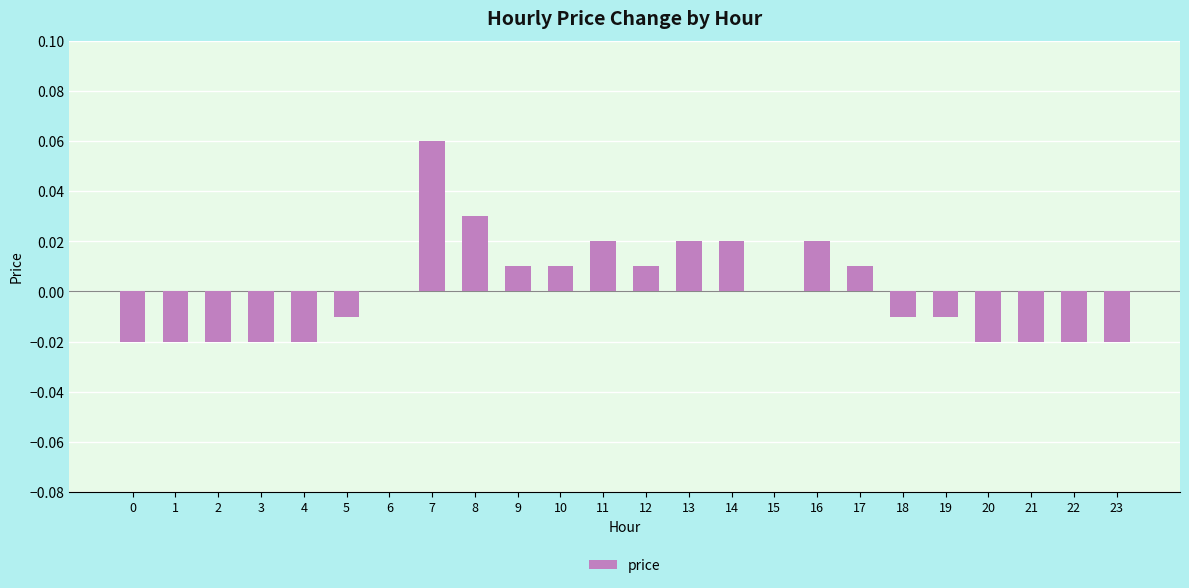

The chart shows a value of 0.0 at 15. True or false?

True